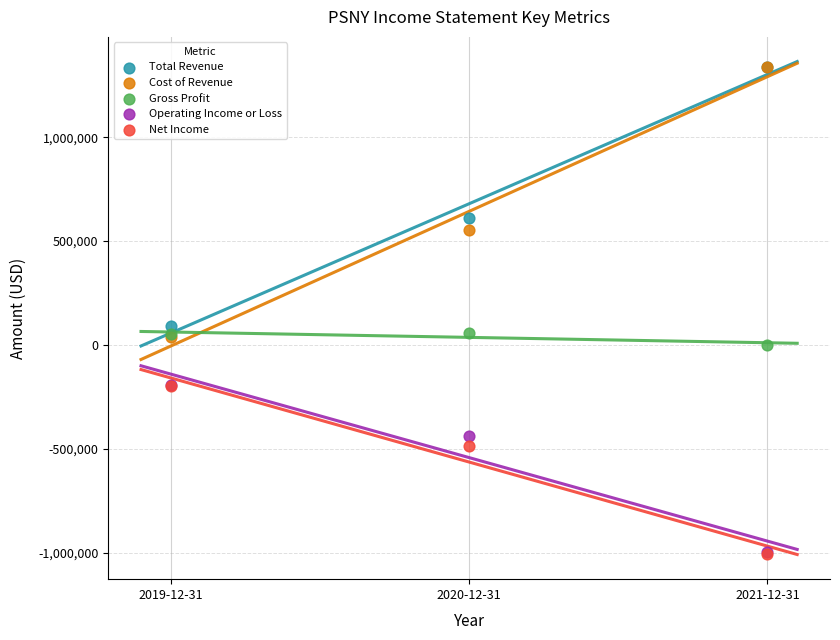

In the Operating Income or Loss series, what Y value is closest to -592900?

-440500